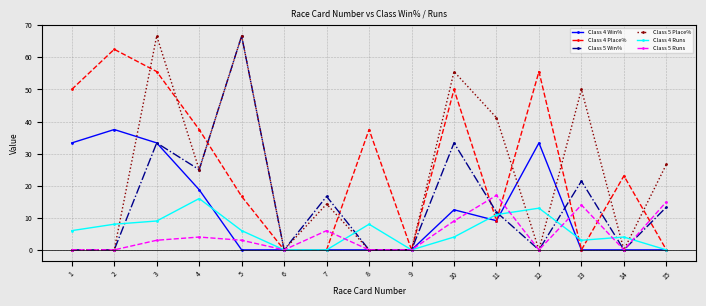

Count the number of categories in the chart.

15